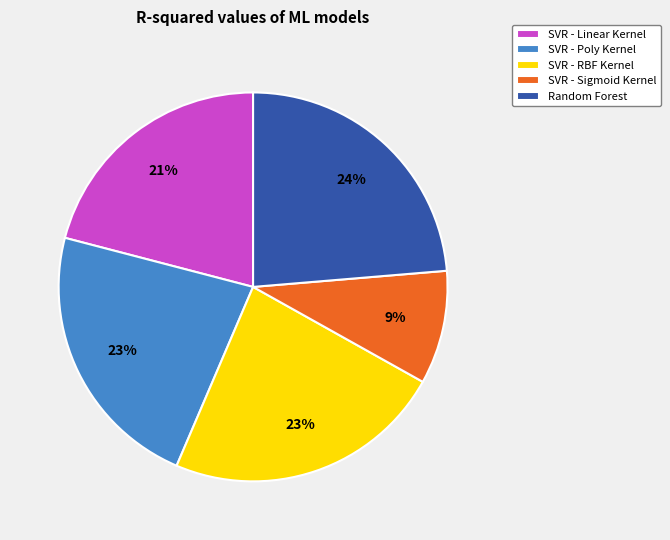

Is the sum of SVR - Poly Kernel and Random Forest greater than half?

No